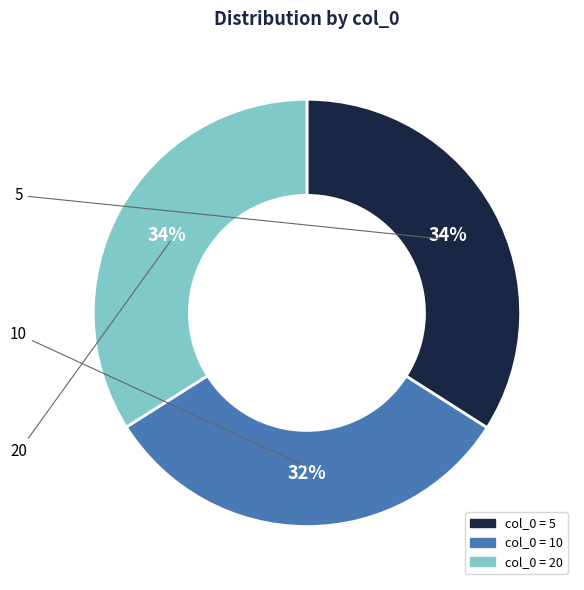

To the nearest percent, what is the average slice percentage?

33%